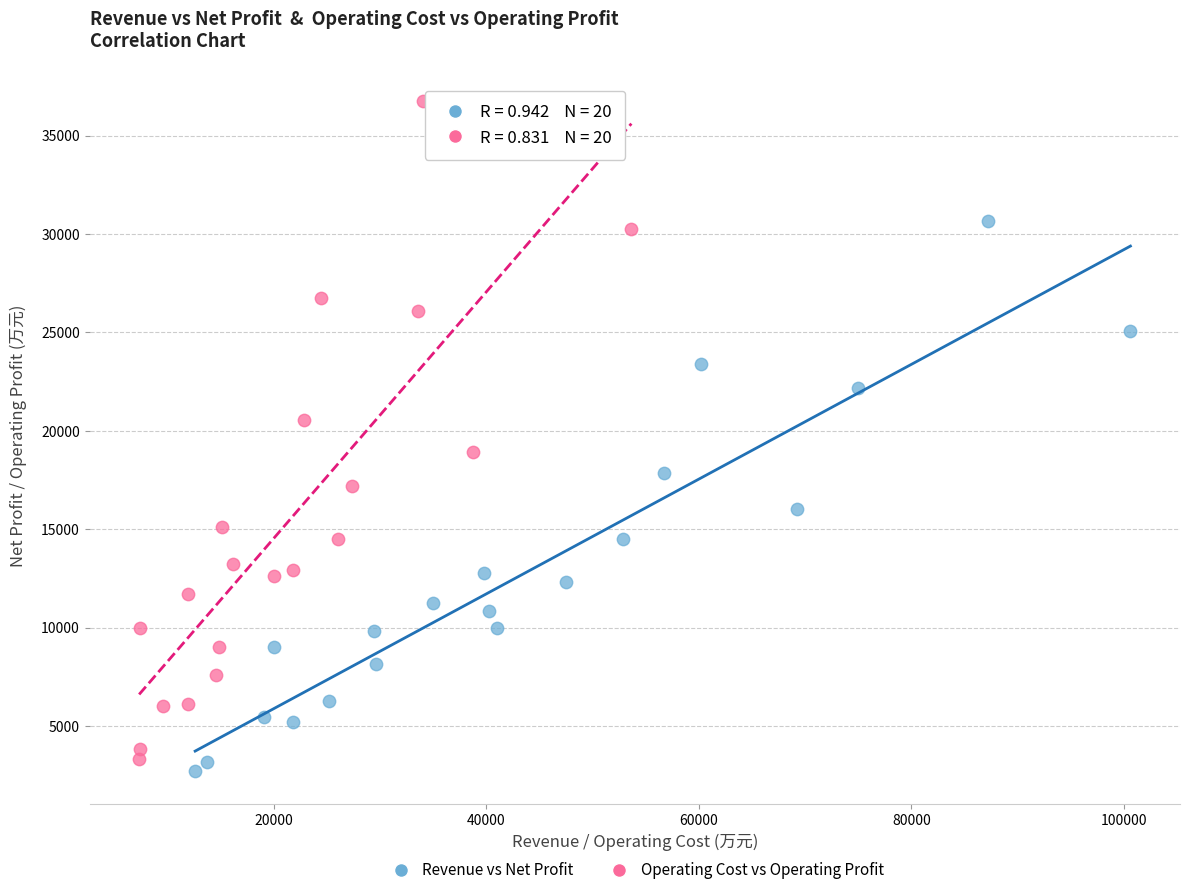

Which series reaches the minimum Y coordinate?

Revenue vs Net Profit